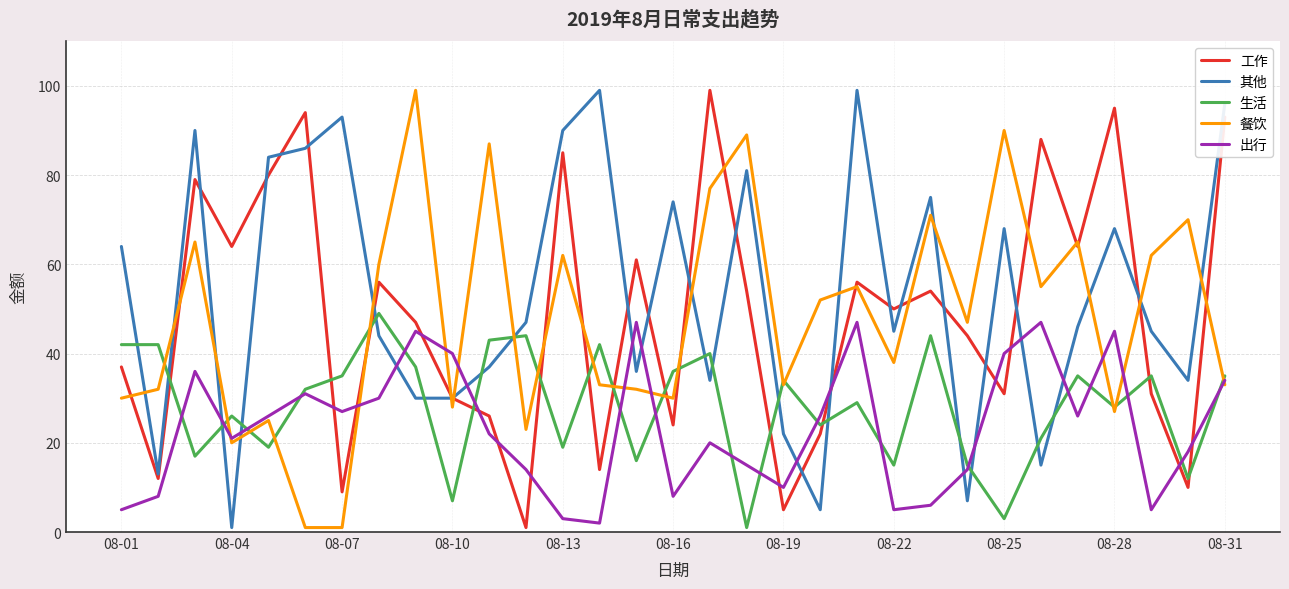

Is this an area chart (filled region under the line)?

No